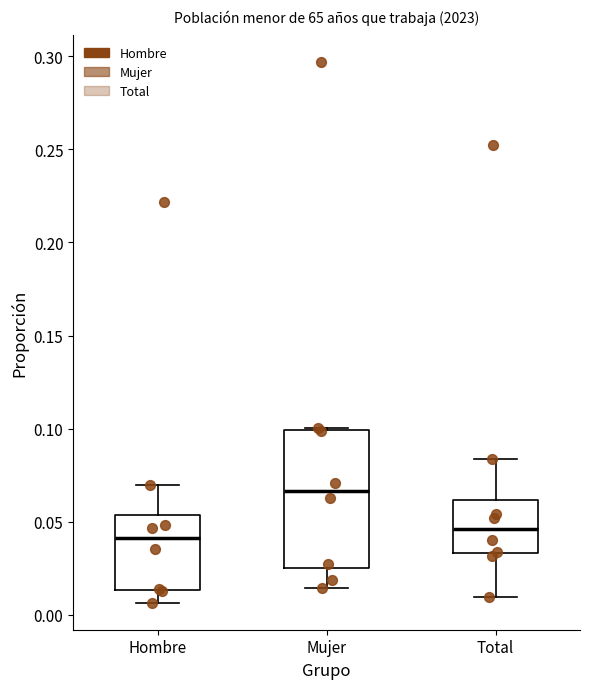

Reading left to right, transcribe this box plot: for each box, give where its median line is, the range the box spans, and where its two whiskers end, as read against the y-axis. The values are not printed on the chart, so give them approximately, as read against the axis.

Hombre: median 0.040, box 0.015 to 0.055, whiskers 0.005 to 0.070
Mujer: median 0.065, box 0.025 to 0.100, whiskers 0.015 to 0.100
Total: median 0.045, box 0.035 to 0.060, whiskers 0.010 to 0.085